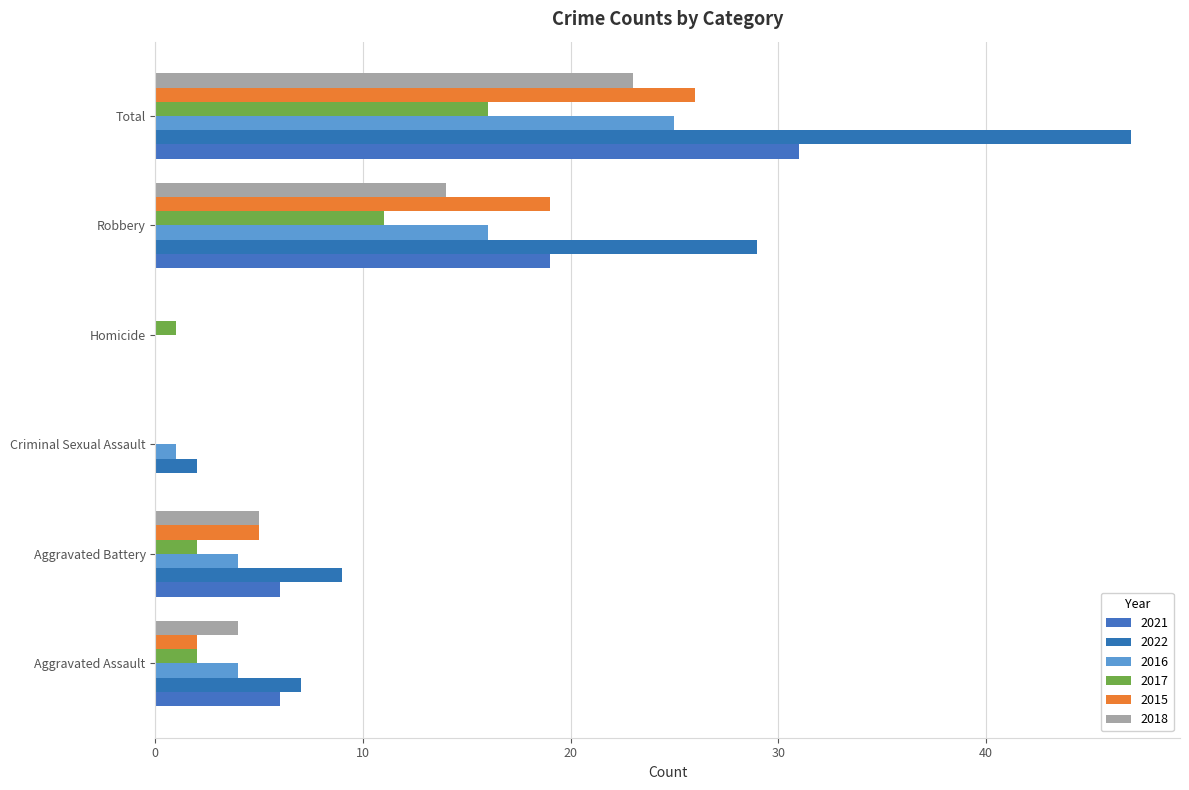

What is the difference between the 2017 values at Total and Aggravated Assault?

14